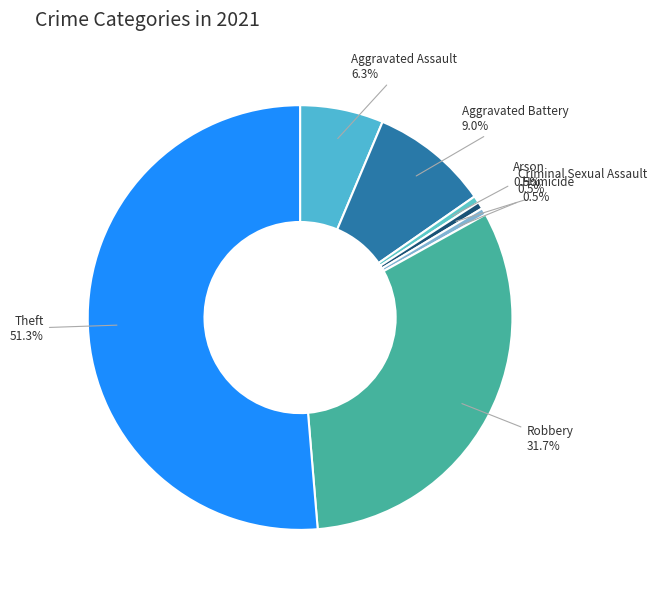

Combined, do Arson and Aggravated Battery account for over 50%?

No